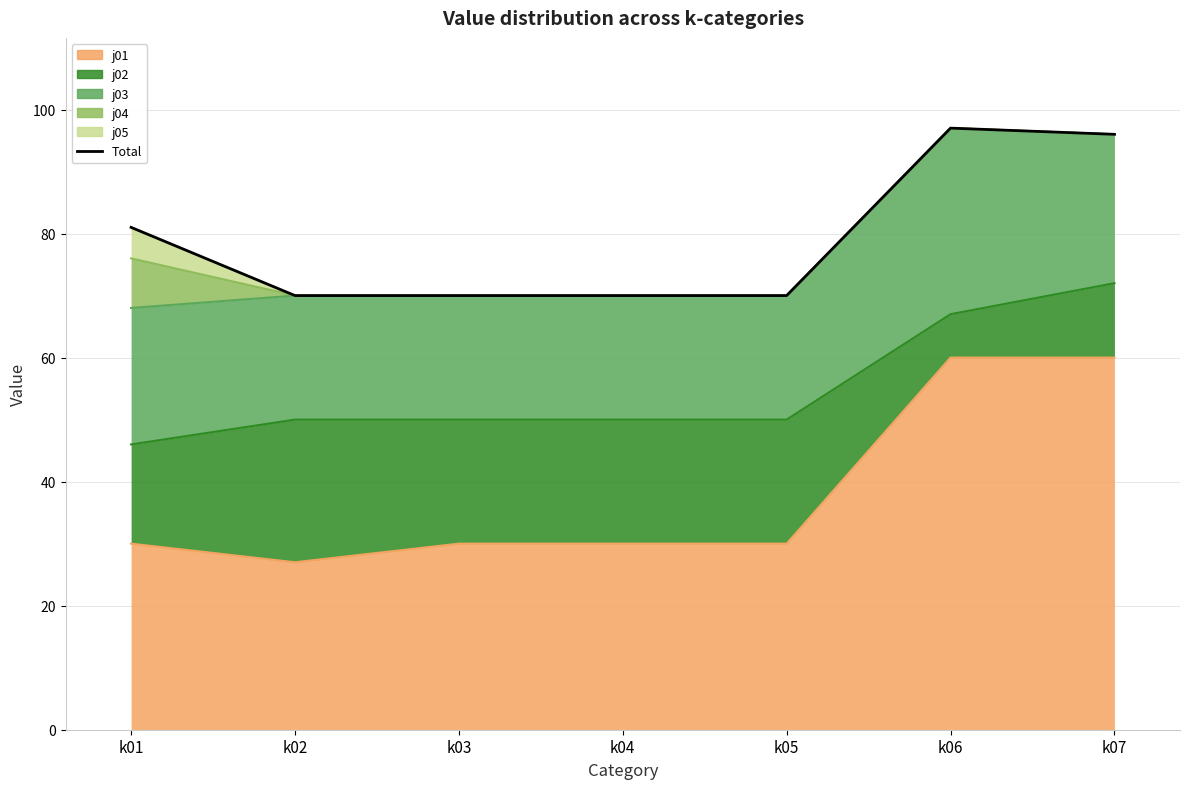

How many data points are above 70?

3